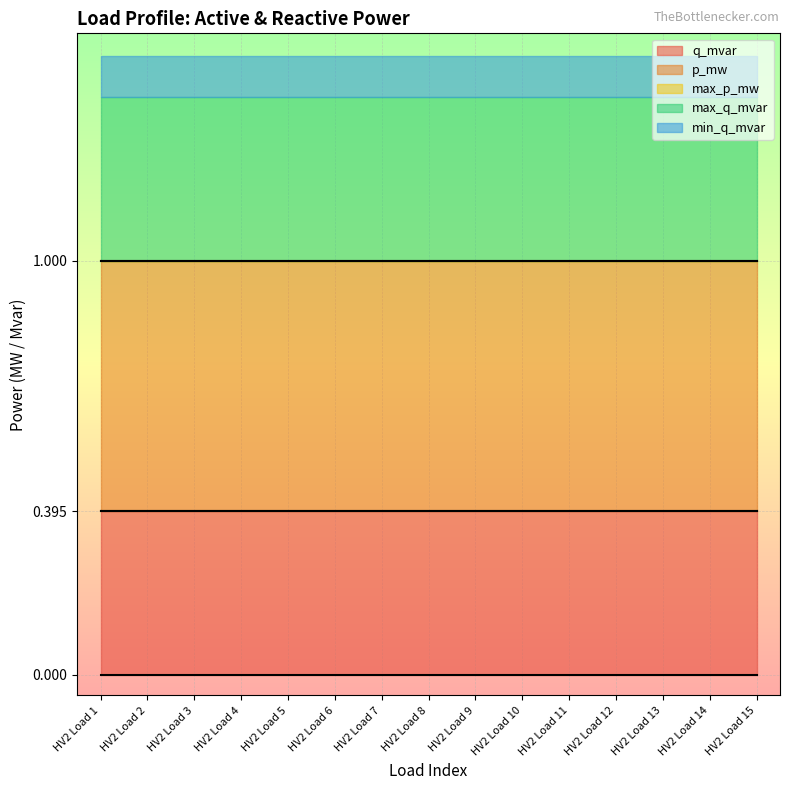

What is the sum of all max_p_mw values?

15.0